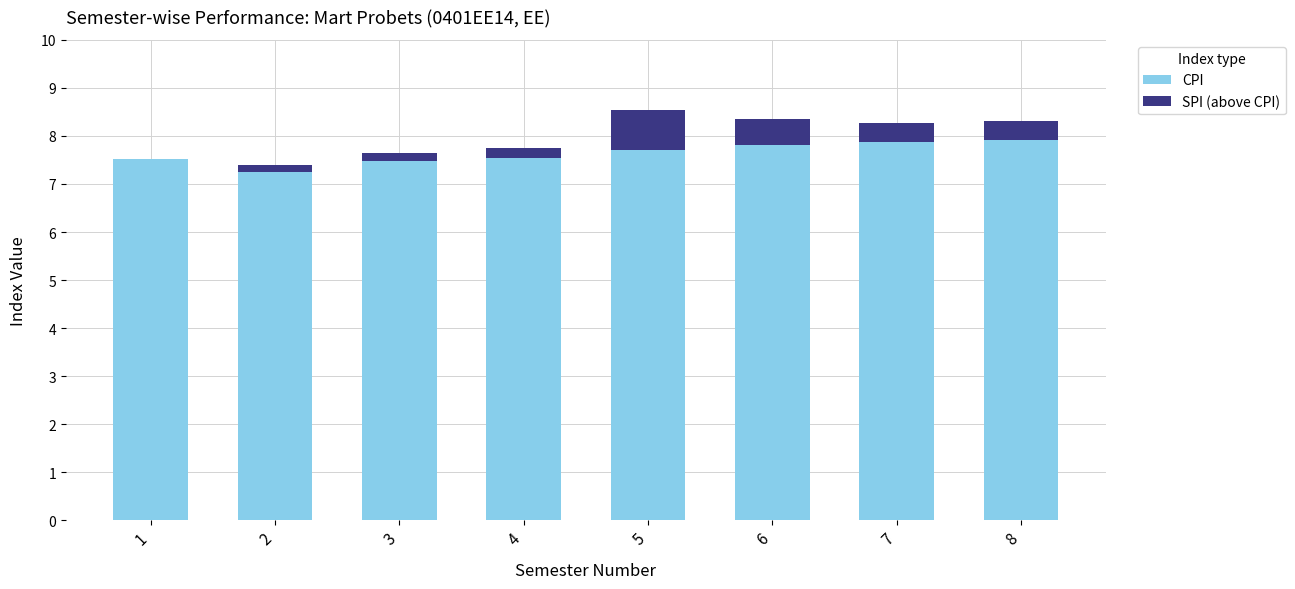

At 5, list the series in order from smallest to largest.

SPI (above CPI), CPI